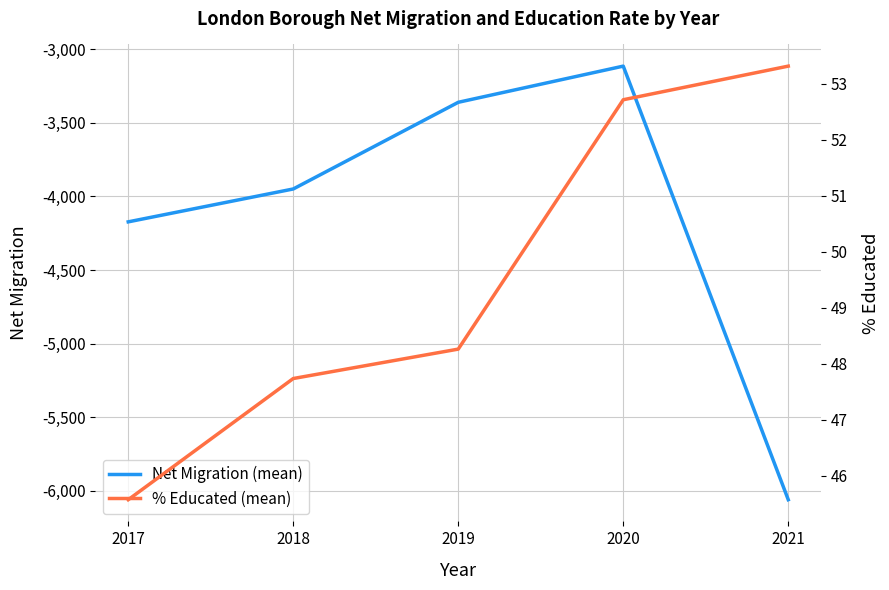

List the series in order of their peak value, lowest first.

Net Migration (mean), % Educated (mean)